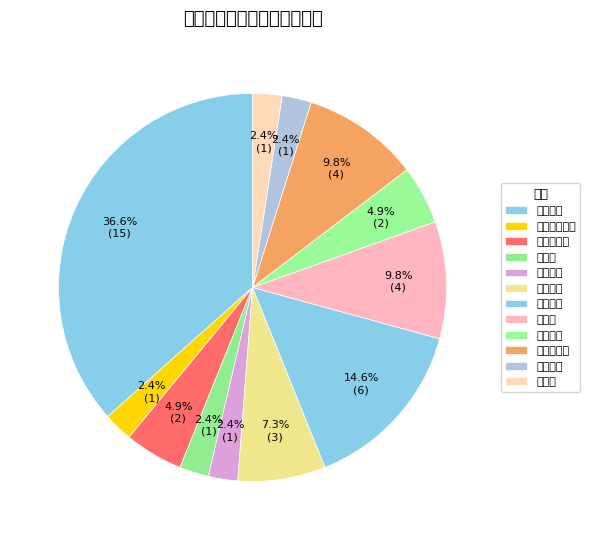

To the nearest percent, what is the average slice percentage?

8%